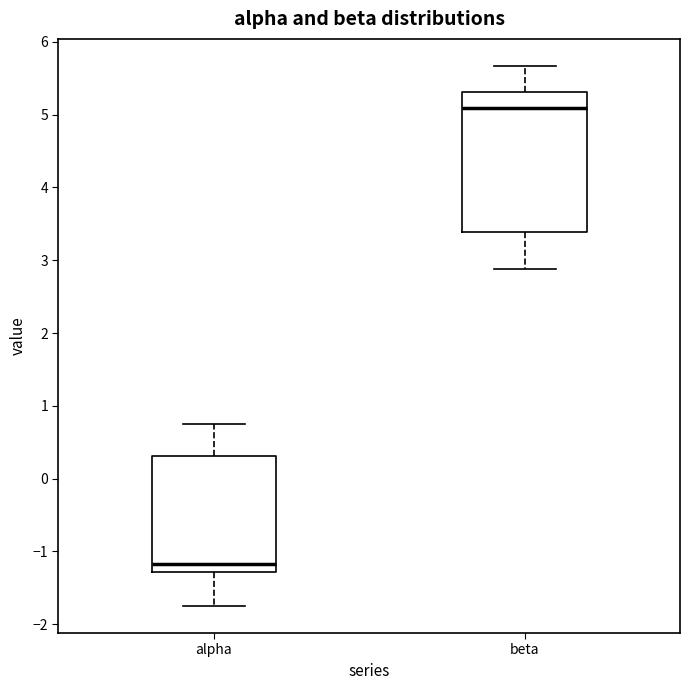

Which box has the highest median line?

beta